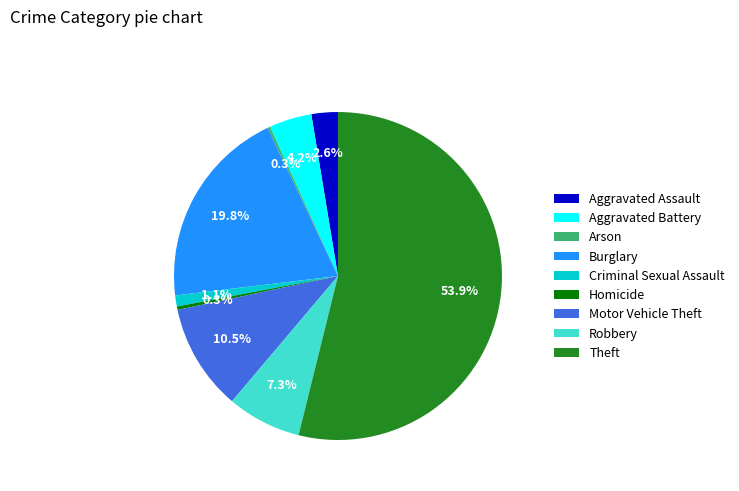

Is it true that Criminal Sexual Assault is 1% of the pie?

True